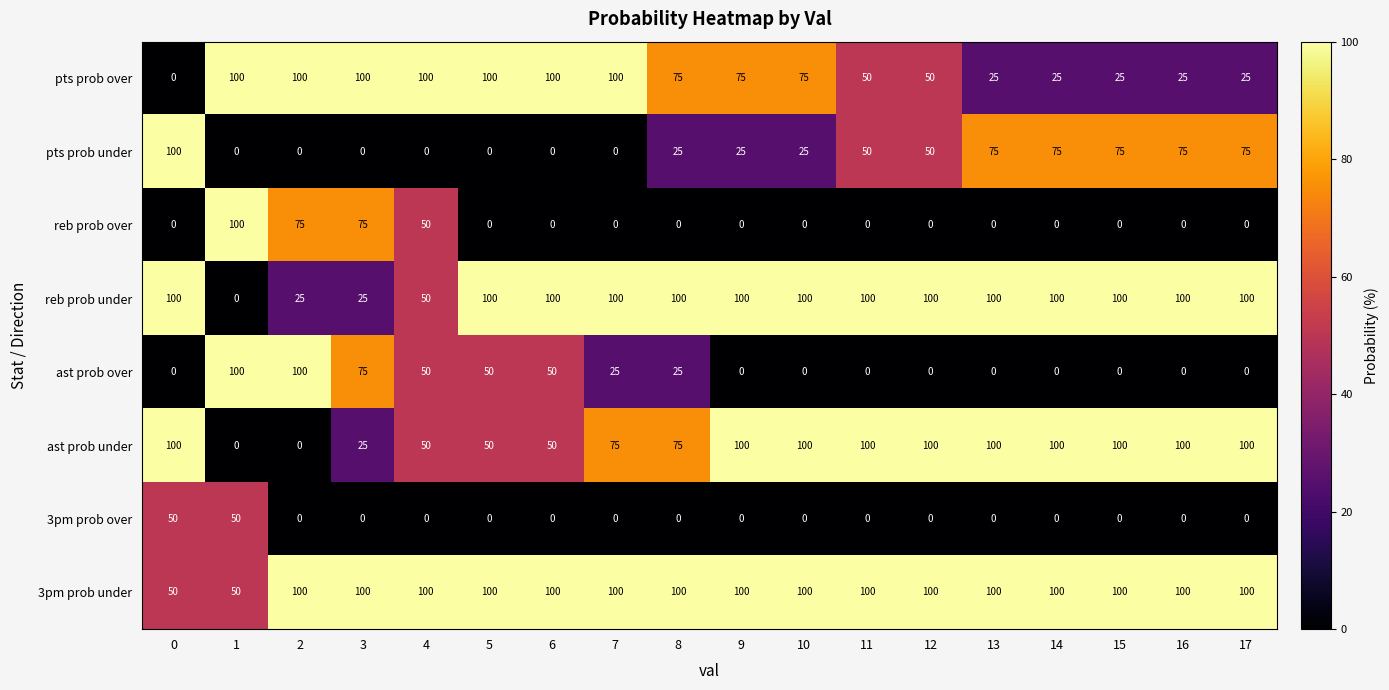

How many series are shown in this chart?

8